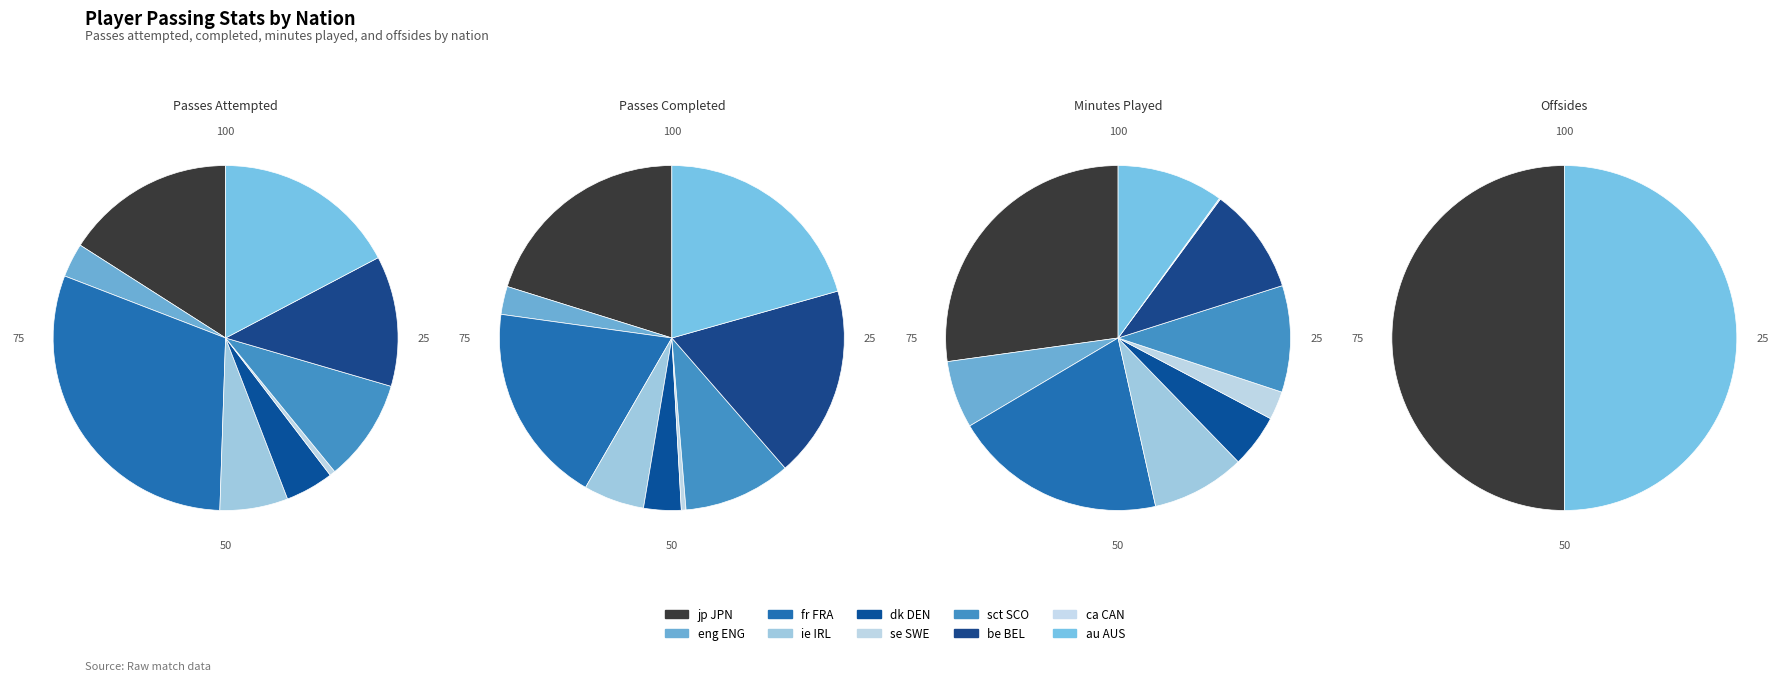

To the nearest percent, what is the average slice percentage?

10%